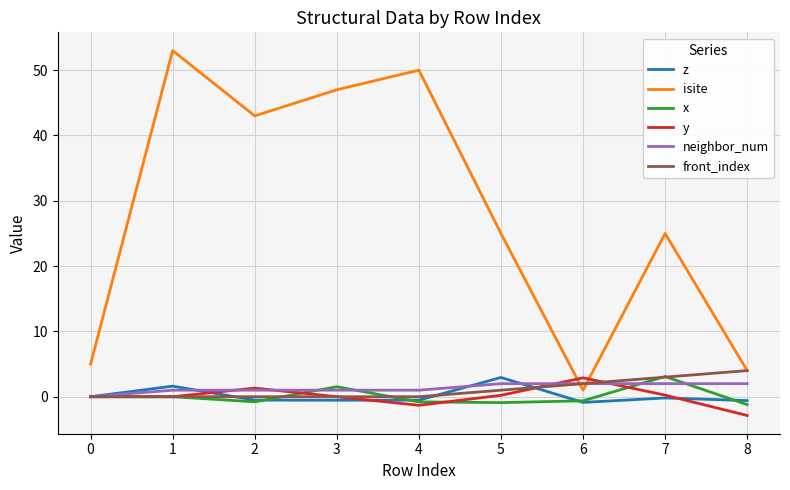

What are all the series names shown in the legend?

z, isite, x, y, neighbor_num, front_index